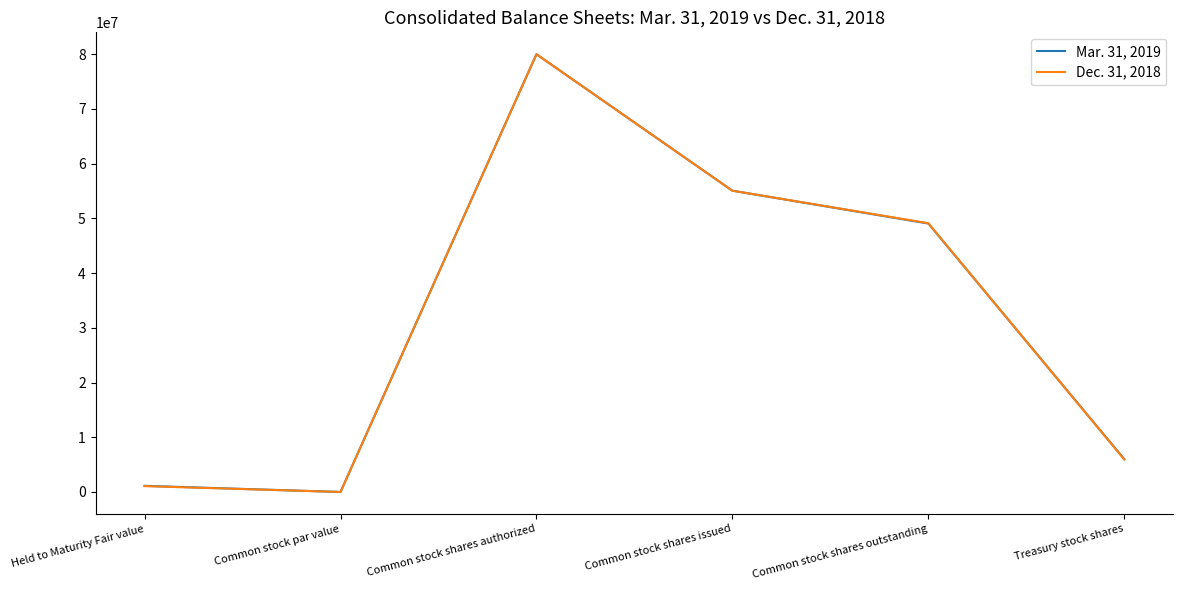

How many lines are shown in the chart?

2